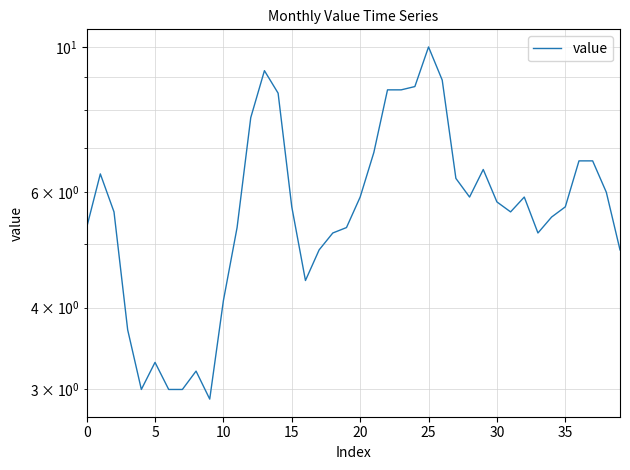

Is this an area chart (filled region under the line)?

No